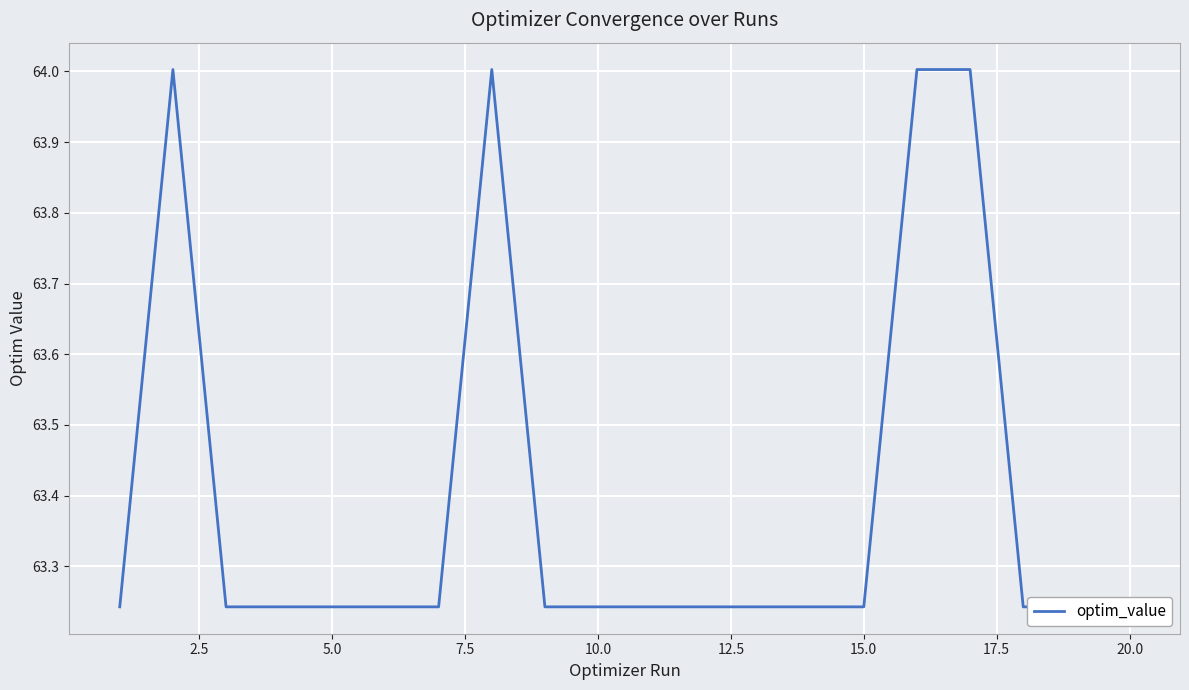

What is the maximum value shown in the chart?

64.0